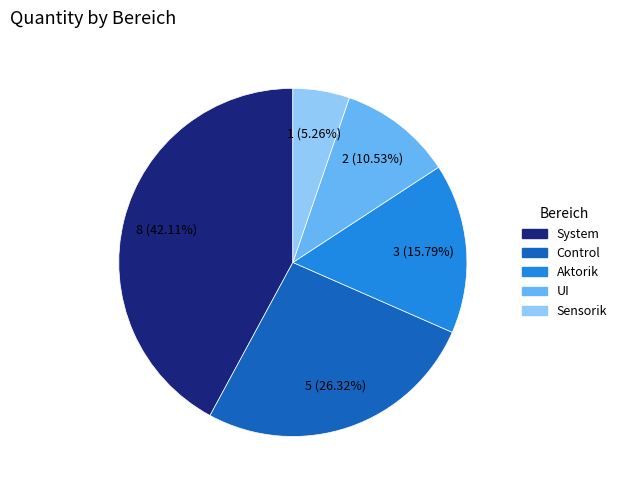

How much of the chart is everything except Aktorik?

84.2%